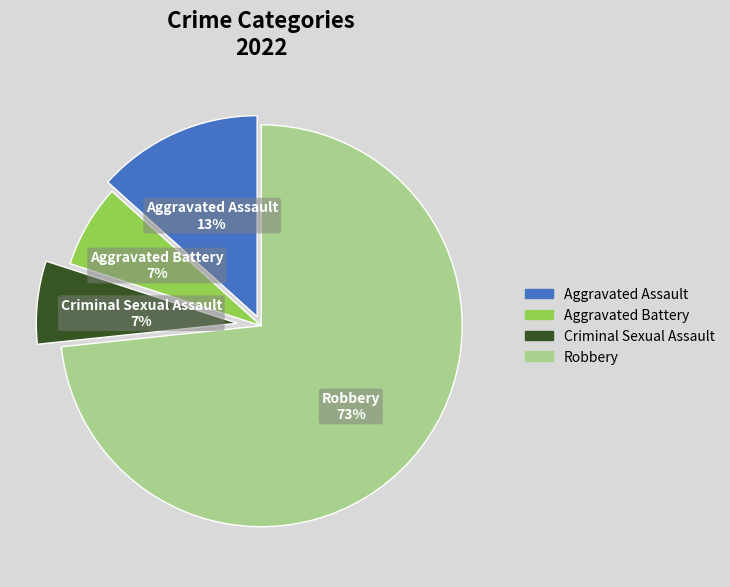

What is the largest slice in the pie chart?

Robbery